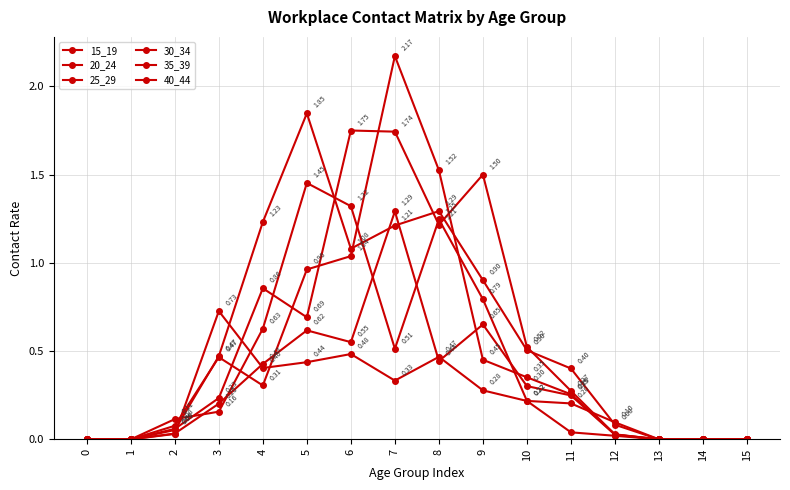

Reading right to left, what are all the values shown in this chart?

15_19: 15=0.0	14=0.0	13=0.0	12=0.0	11=0.0	10=0.2	9=0.3	8=0.5	7=0.3	6=0.5	5=0.4	4=0.4	3=0.7	2=0.0	1=0.0	0=0.0
20_24: 15=0.0	14=0.0	13=0.0	12=0.0	11=0.2	10=0.3	9=0.7	8=0.4	7=1.3	6=0.6	5=0.6	4=0.4	3=0.2	2=0.0	1=0.0	0=0.0
25_29: 15=0.0	14=0.0	13=0.0	12=0.1	11=0.4	10=0.5	9=0.9	8=1.3	7=1.2	6=1.1	5=1.8	4=1.2	3=0.5	2=0.1	1=0.0	0=0.0
30_34: 15=0.0	14=0.0	13=0.0	12=0.1	11=0.2	10=0.2	9=0.8	8=1.2	7=0.5	6=1.3	5=1.5	4=0.6	3=0.2	2=0.1	1=0.0	0=0.0
35_39: 15=0.0	14=0.0	13=0.0	12=0.0	11=0.3	10=0.4	9=0.5	8=1.5	7=2.2	6=1.0	5=1.0	4=0.3	3=0.5	2=0.1	1=0.0	0=0.0
40_44: 15=0.0	14=0.0	13=0.0	12=0.0	11=0.3	10=0.5	9=1.5	8=1.2	7=1.7	6=1.7	5=0.7	4=0.9	3=0.2	2=0.1	1=0.0	0=0.0